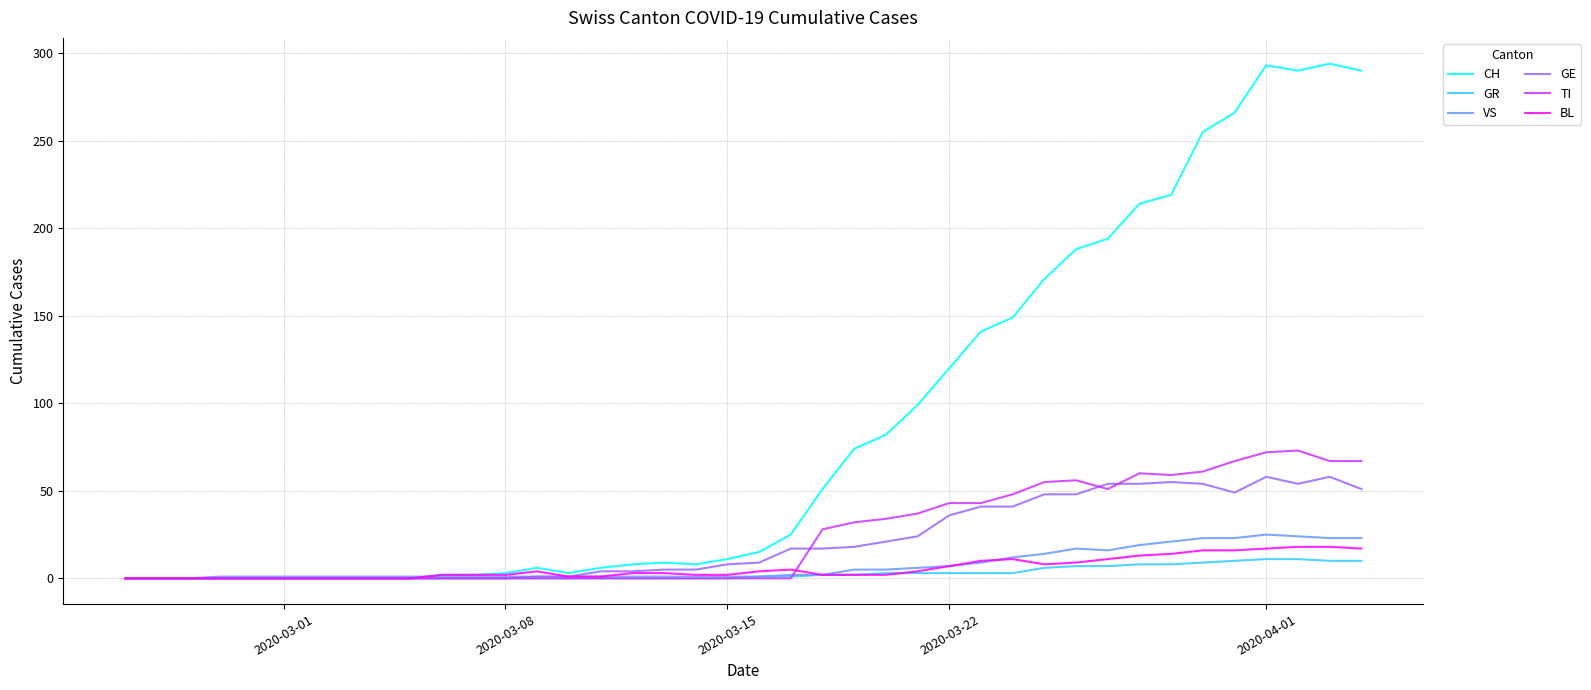

Which series has the largest range (max minus min)?

CH